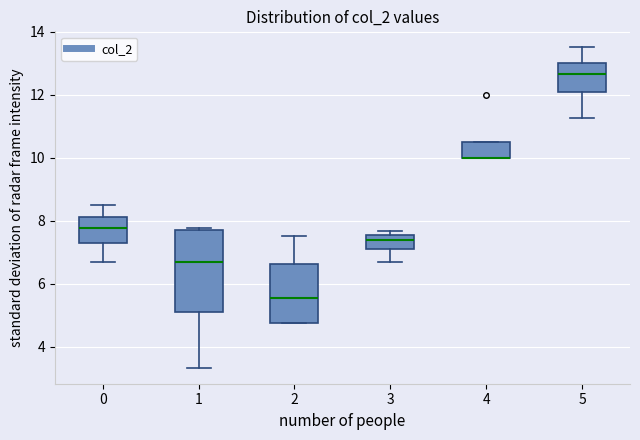

Comparing the boxes themselves (not the whiskers), which one is the tallest?

1